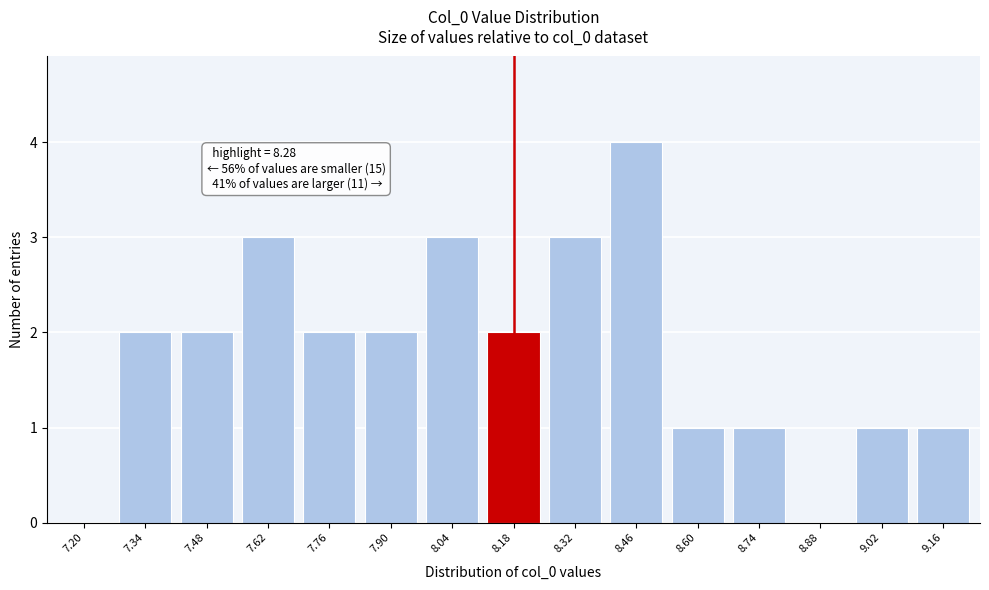

Reading left to right, list all the values displayed in this chart.

7.20=0	7.34=2	7.48=2	7.62=3	7.76=2	7.90=2	8.04=3	8.18=2	8.32=3	8.46=4	8.60=1	8.74=1	8.88=0	9.02=1	9.16=1